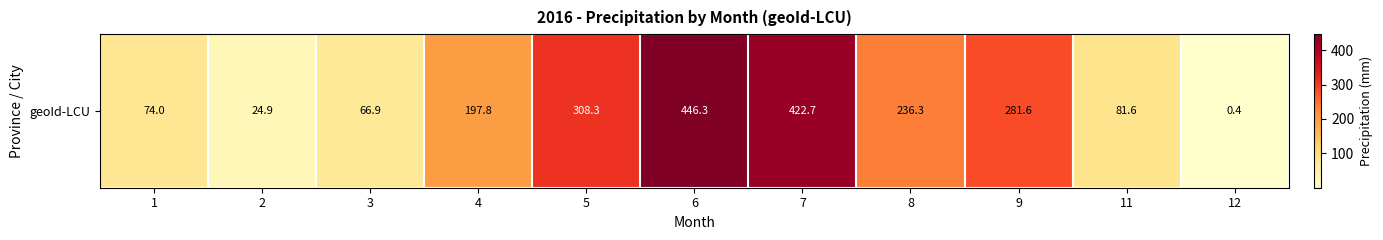

Count the number of values greater than 197.

6